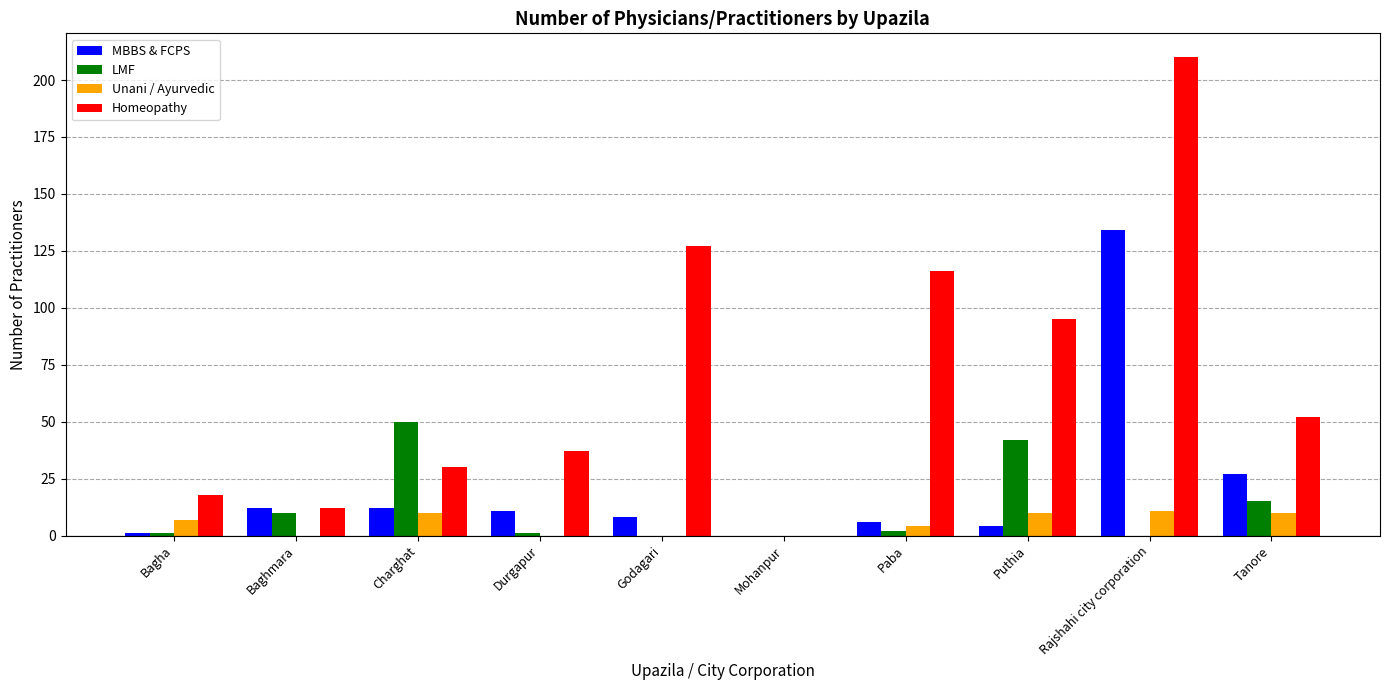

At which category is the sum across all series the highest?

Rajshahi city corporation